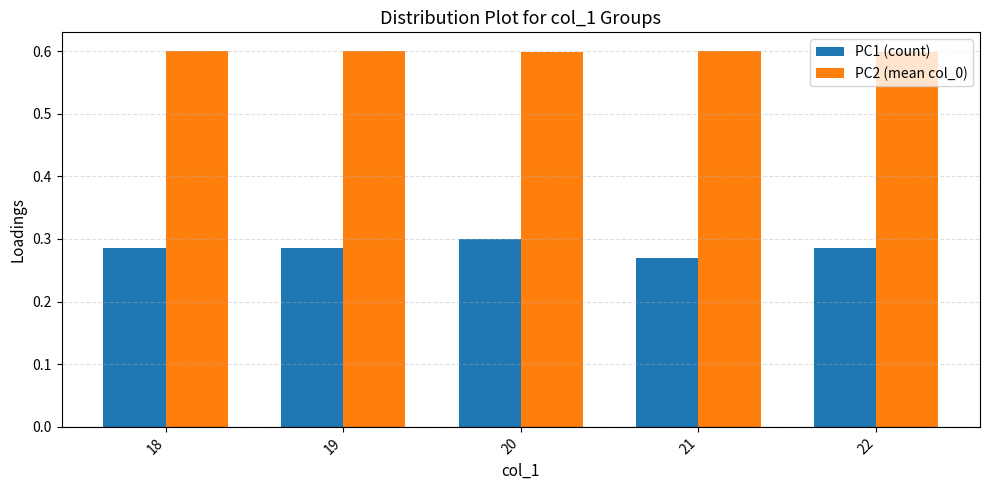

What is the lowest value of the PC2 (mean col_0) series?

0.6